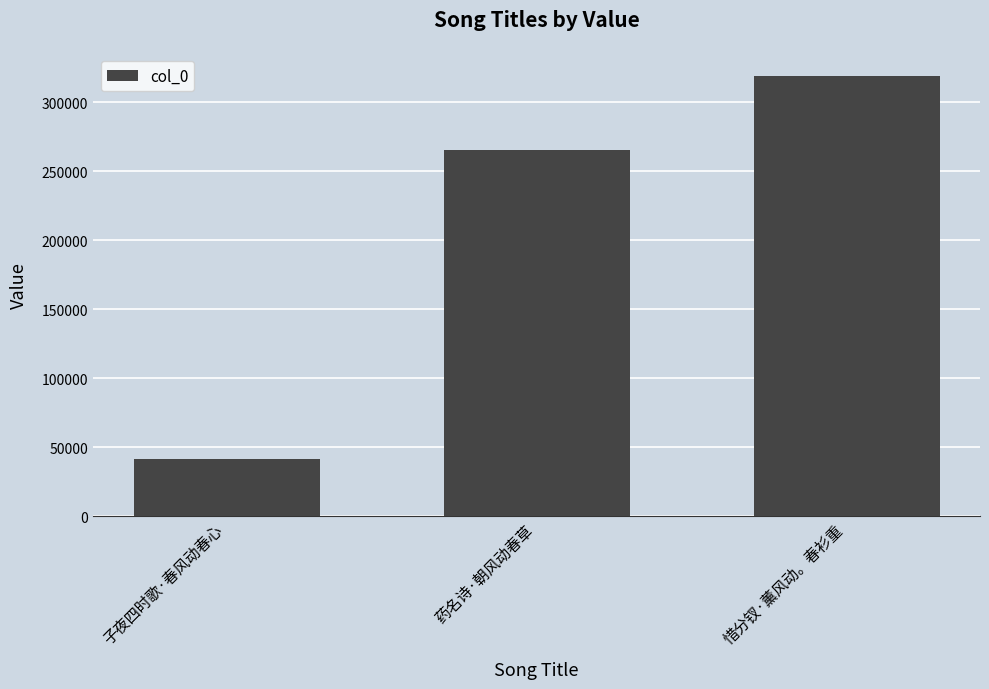

Reading left to right, what are all the values shown in this chart?

子夜四时歌·春风动春心=41538	药名诗·朝风动春草=265393	惜分钗·薰风动。春衫重=319094